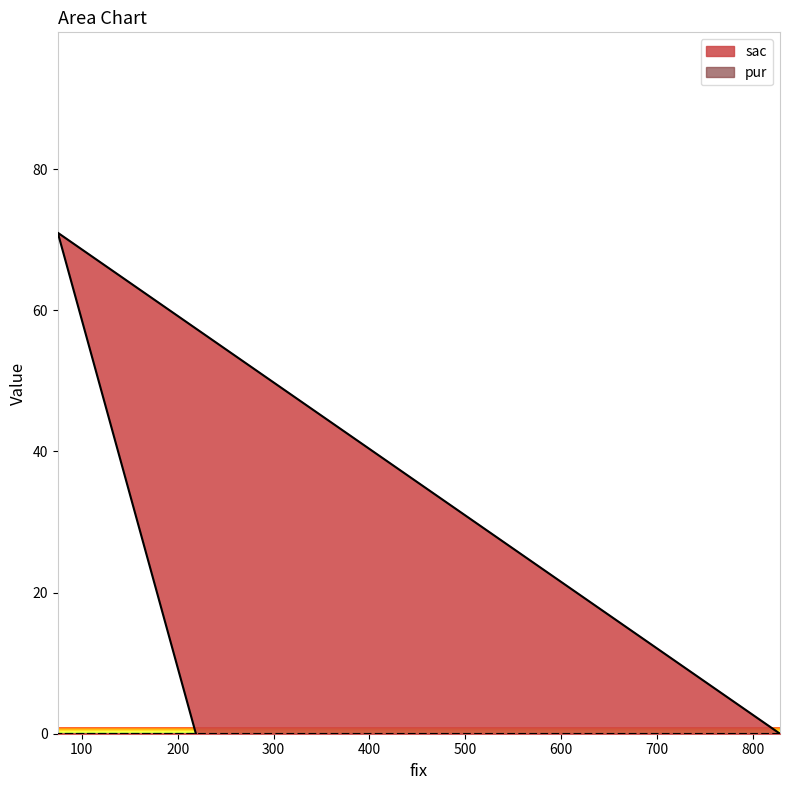

At which category does the chart reach its minimum across all series?

828